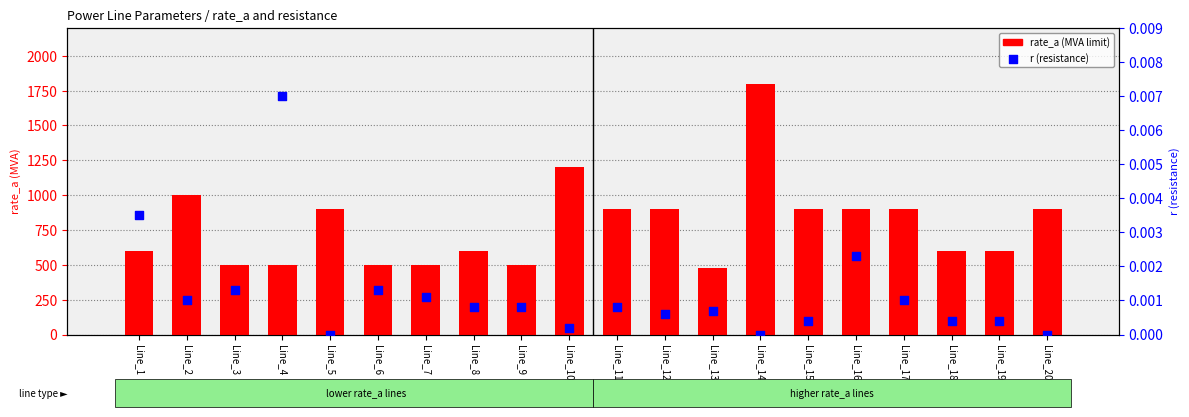

What is the total value across all series at Line_1?

600.0